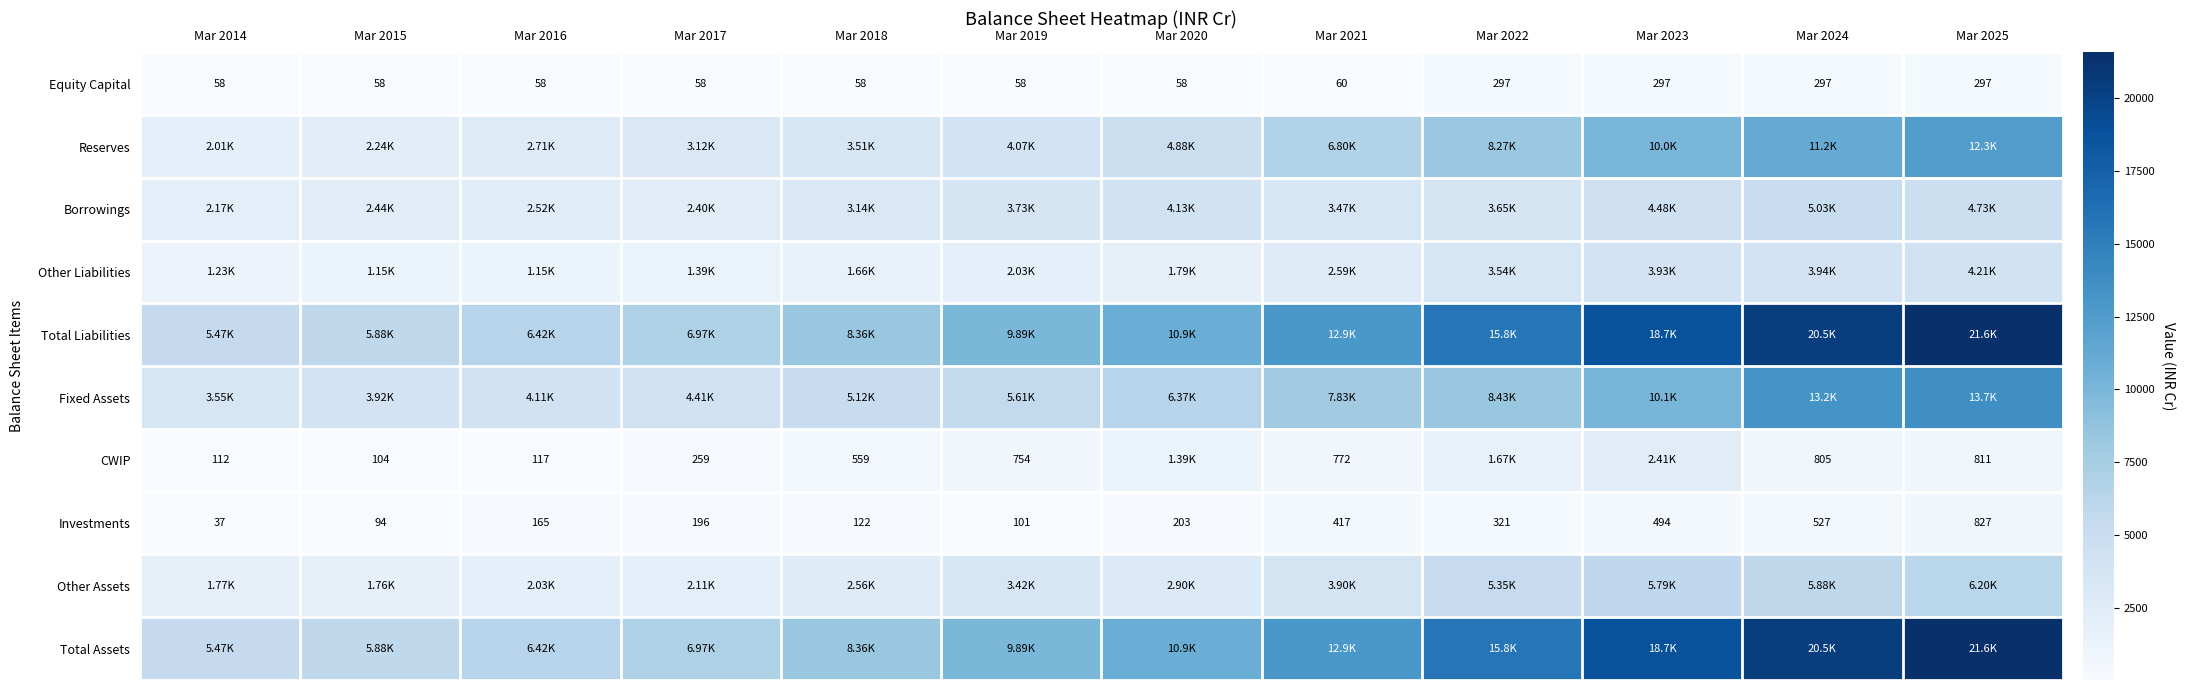

At Mar 2024, list the series in order from smallest to largest.

Equity Capital, Investments, CWIP, Other Liabilities, Borrowings, Other Assets, Reserves, Fixed Assets, Total Liabilities, Total Assets